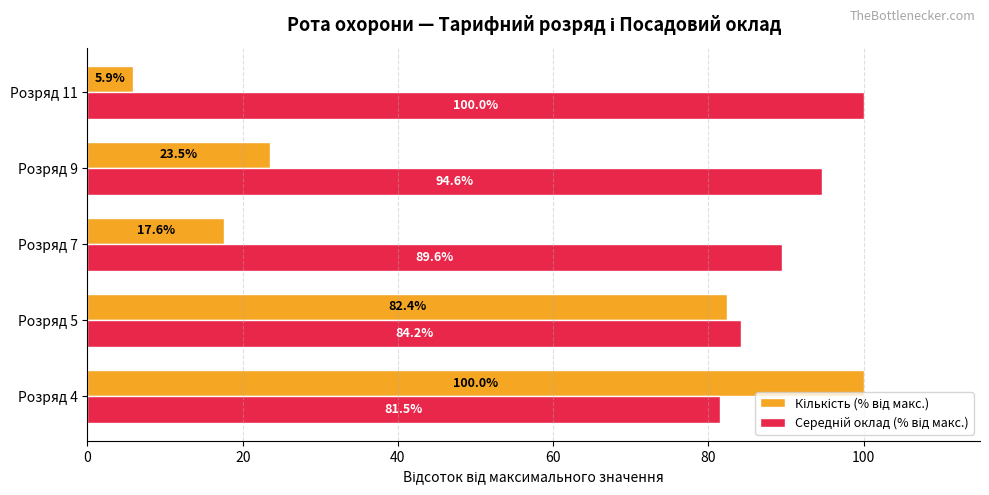

At how many categories does at least one series exceed 65?

5